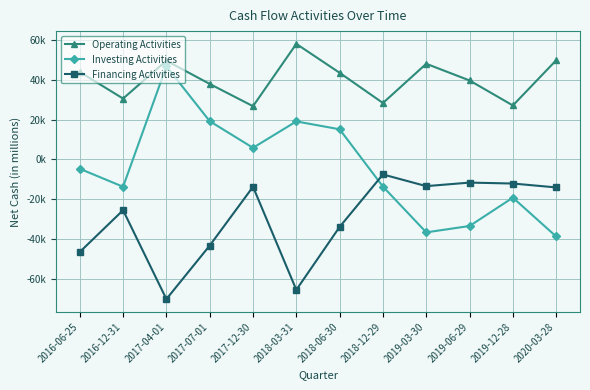

True or false: Financing Activities and Operating Activities intersect in this chart.

False